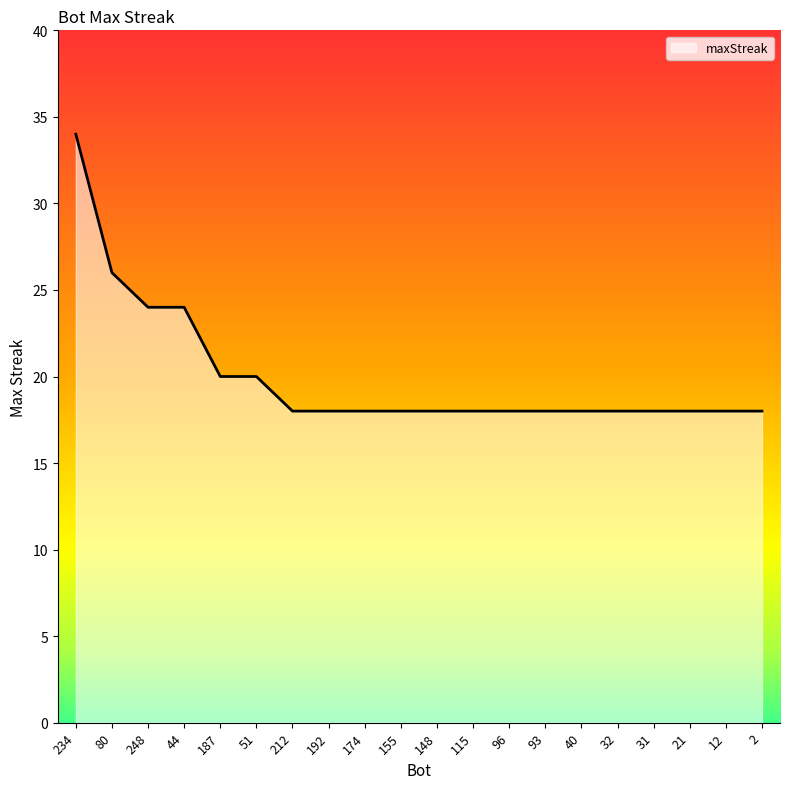

What is the greatest value displayed?

34